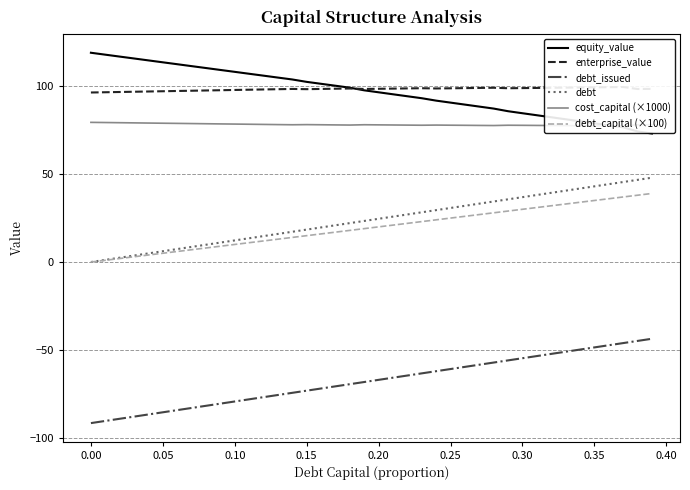

True or false: debt_issued and debt cross at least once.

False